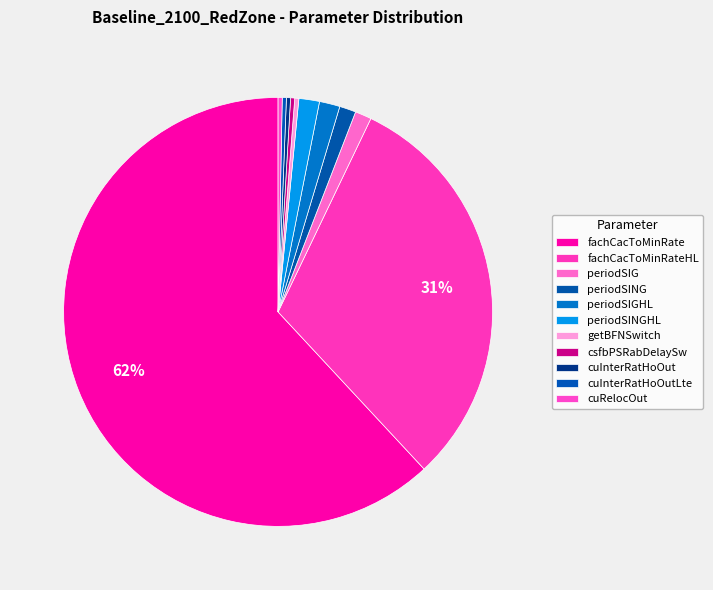

To the nearest percent, what is the difference between the largest and smallest slice percentages?

62%